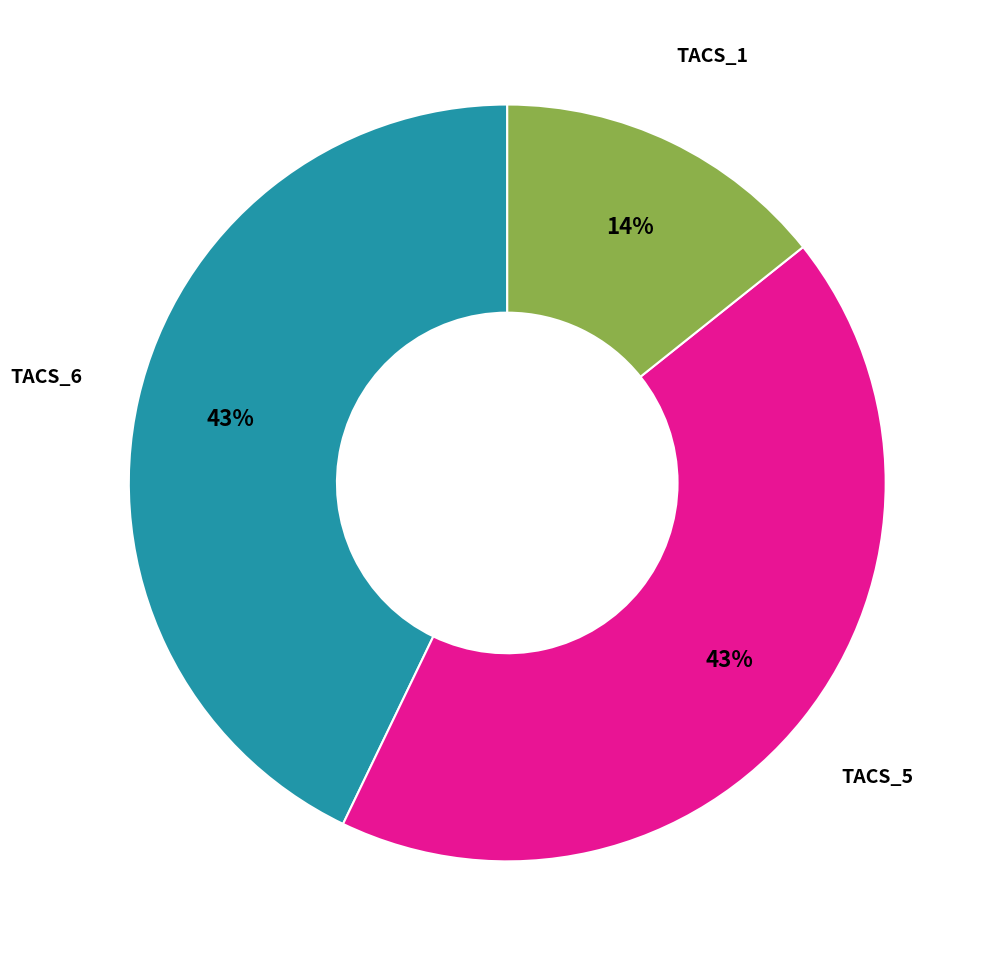

Count the number of slices in the pie.

3